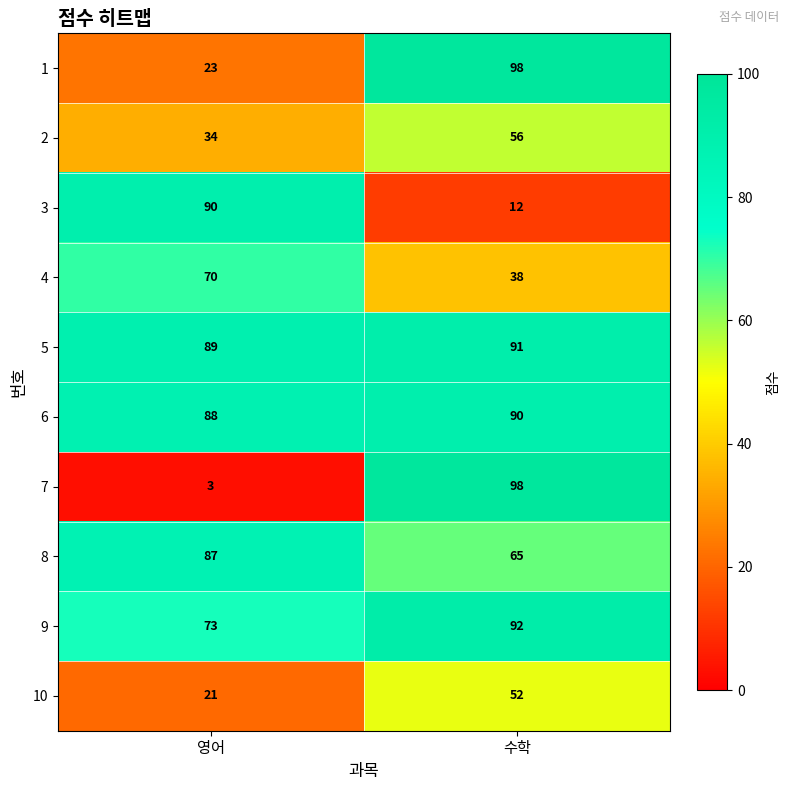

Rank the series at 영어 from lowest to highest value.

7, 10, 1, 2, 4, 9, 8, 6, 5, 3